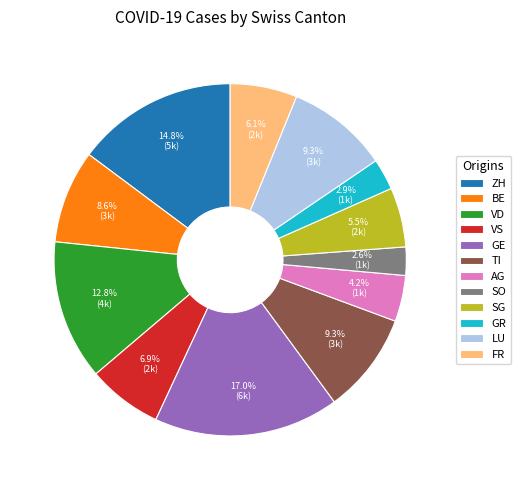

To the nearest percent, what is the average slice percentage?

8%